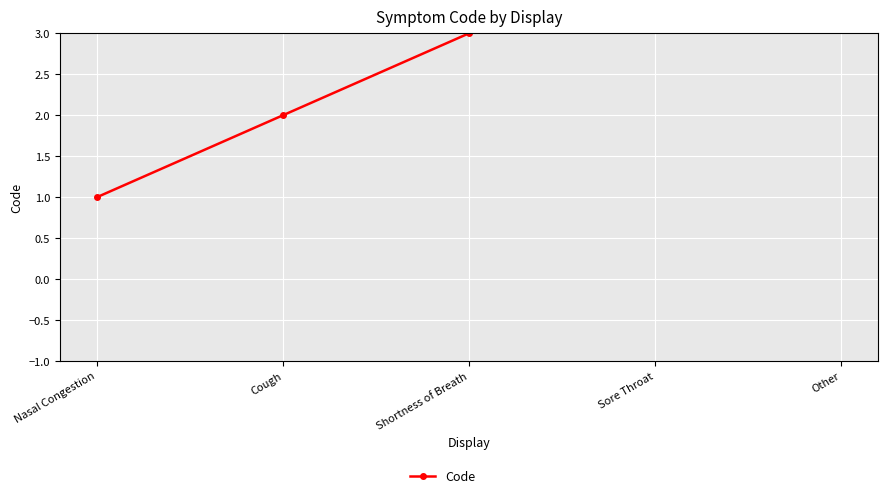

What is the difference between the maximum and second lowest values?

3